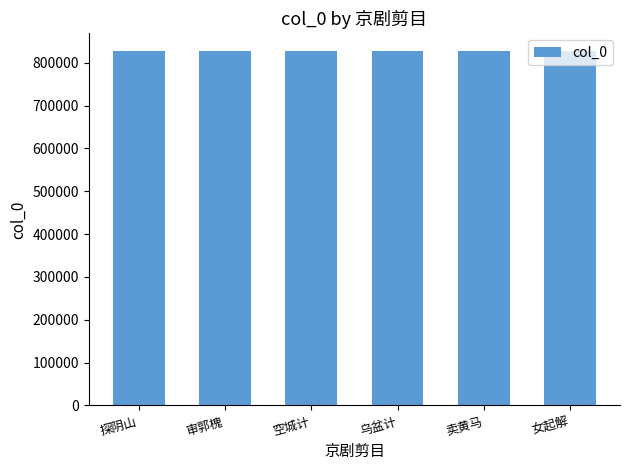

The value at 女起解 is 827332. True or false?

True